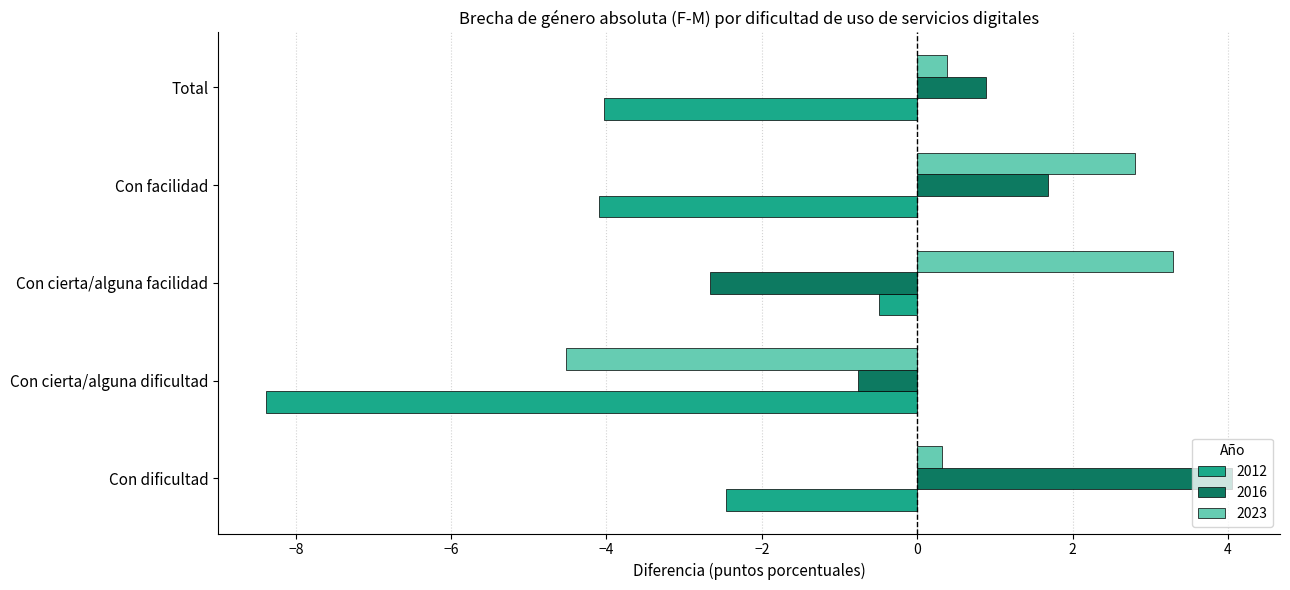

Which category has the lowest value in the 2012 series?

Con cierta/alguna dificultad